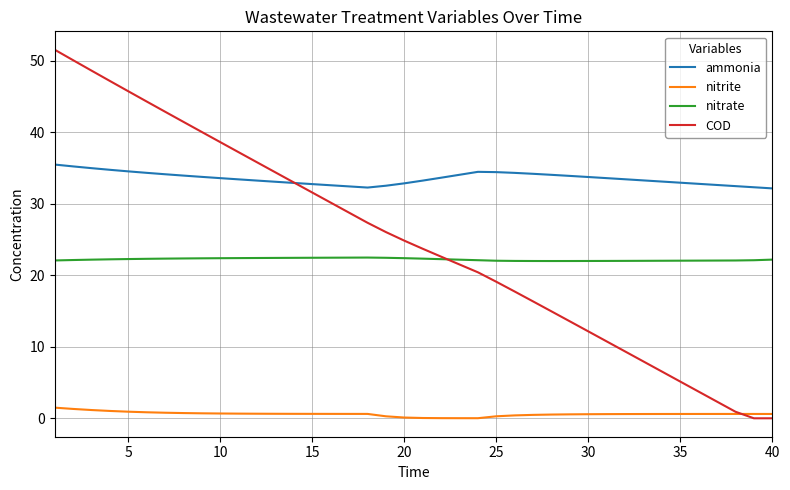

What is the maximum value for nitrate?

22.5